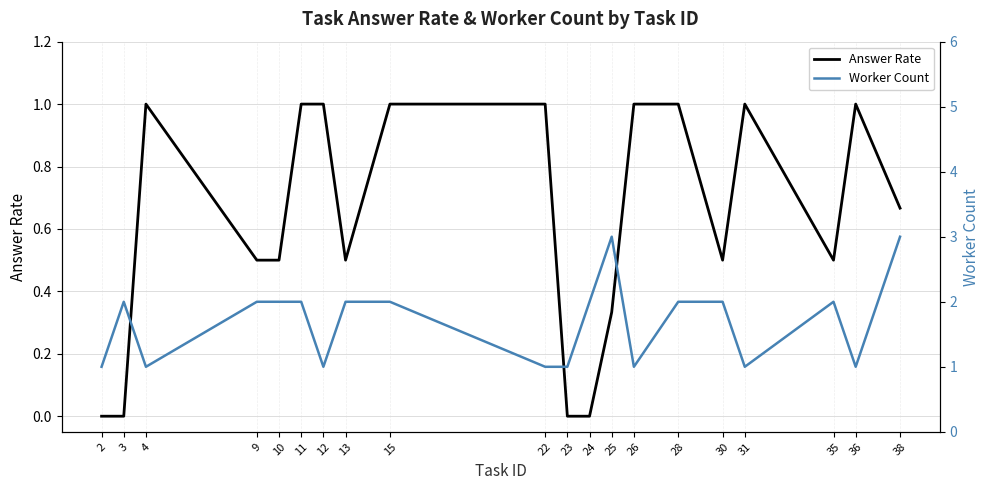

Rank the series by their maximum value, from lowest to highest.

Answer Rate, Worker Count